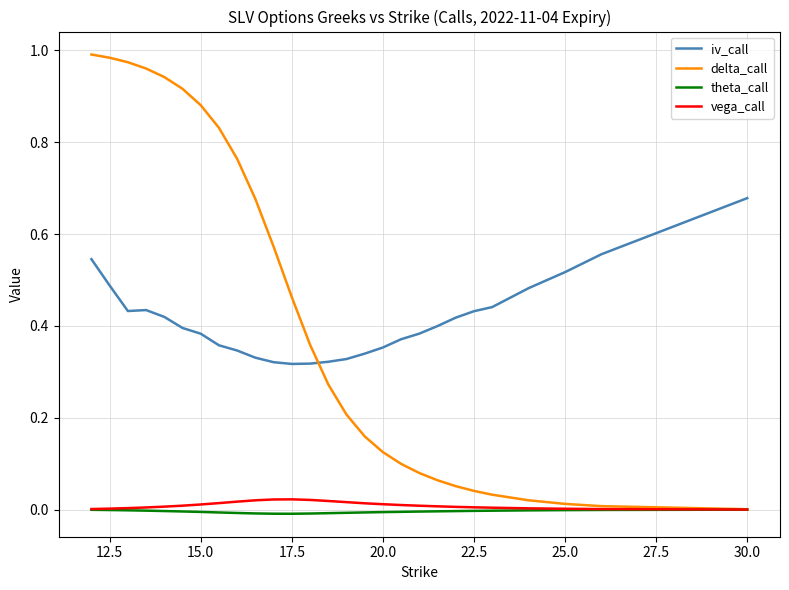

Which series has the widest spread of values?

delta_call